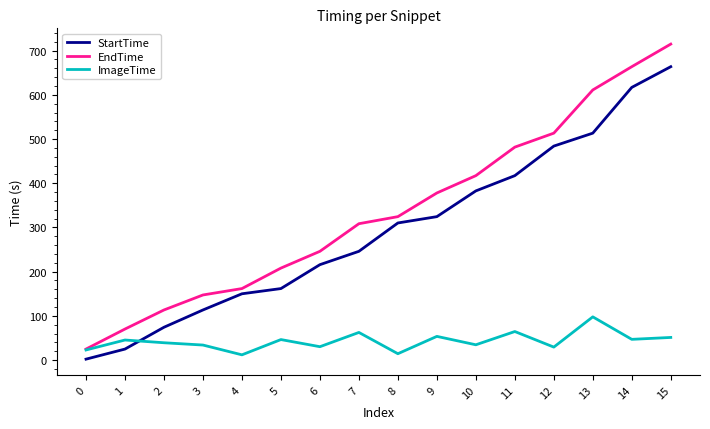

Rank the series by their maximum value, from lowest to highest.

ImageTime, StartTime, EndTime